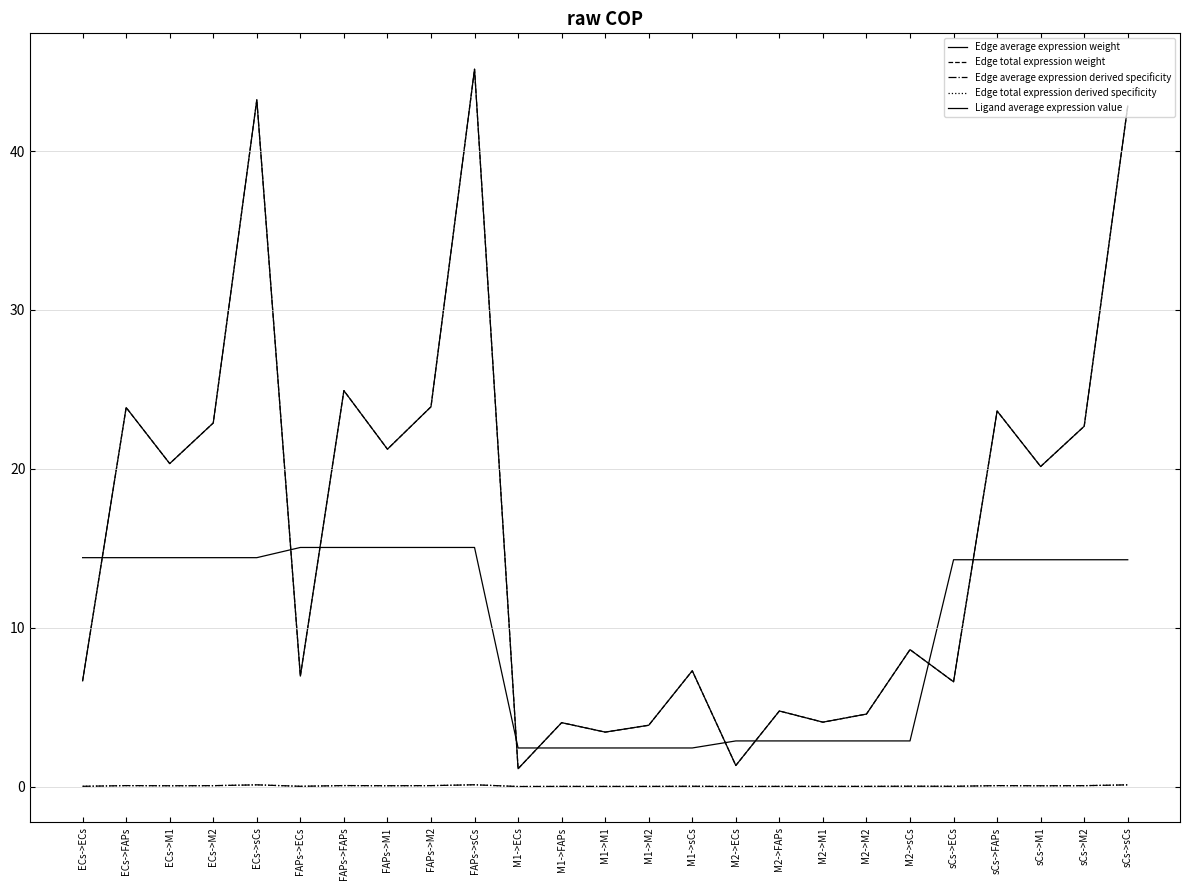

Is the value of Edge total expression derived specificity at sCs->M1 greater than the value of Edge average expression derived specificity at ECs->ECs?

Yes